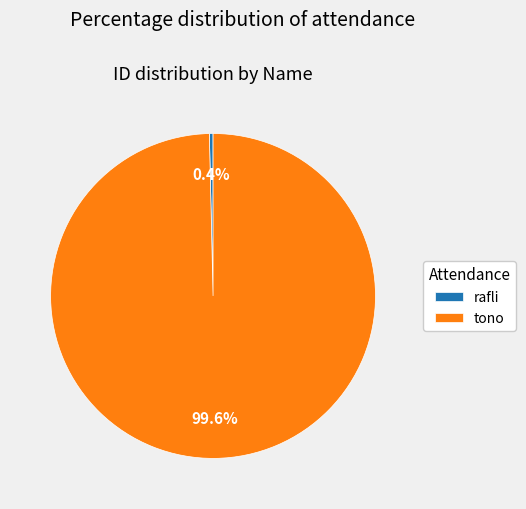

Do tono and rafli together represent more than half of the pie?

Yes